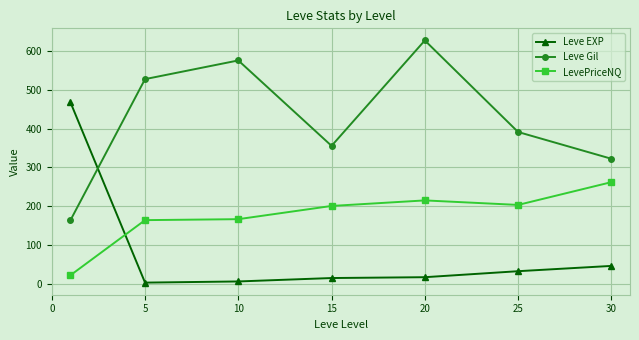

Which series has the largest total across all categories?

Leve Gil